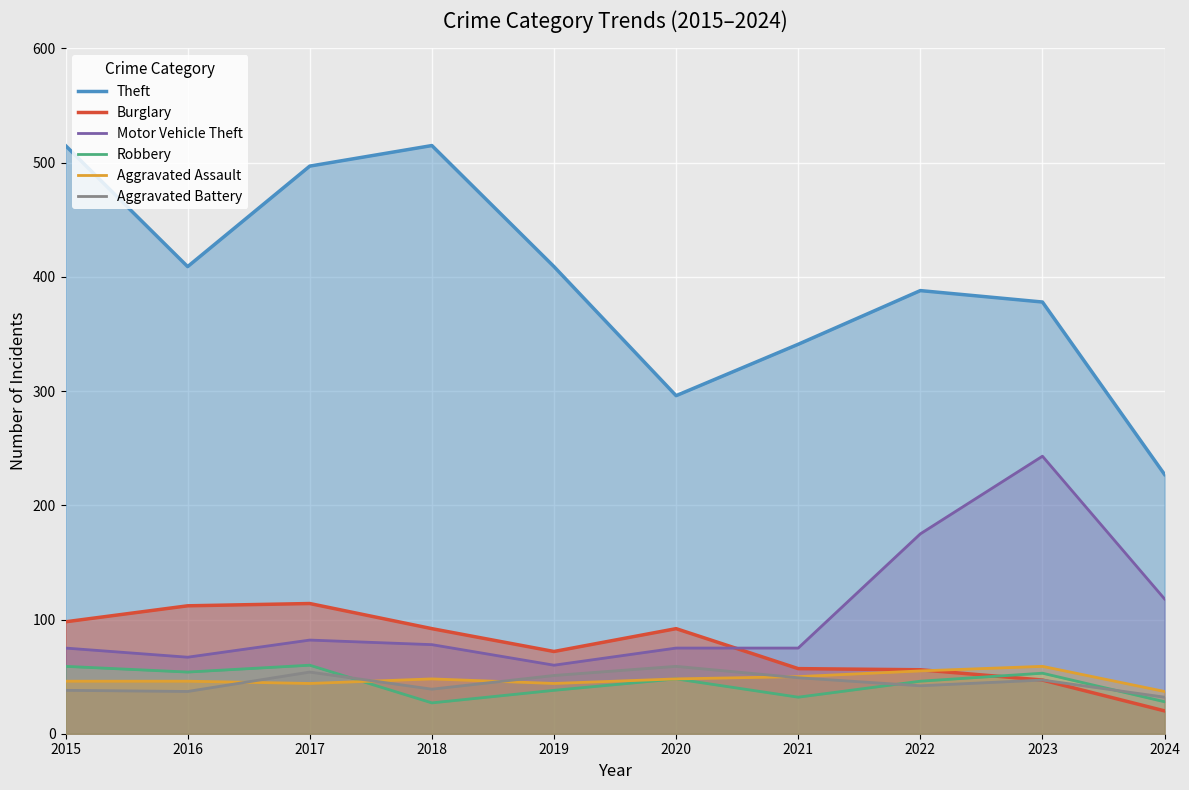

How many values in the Theft series are below 409?

5